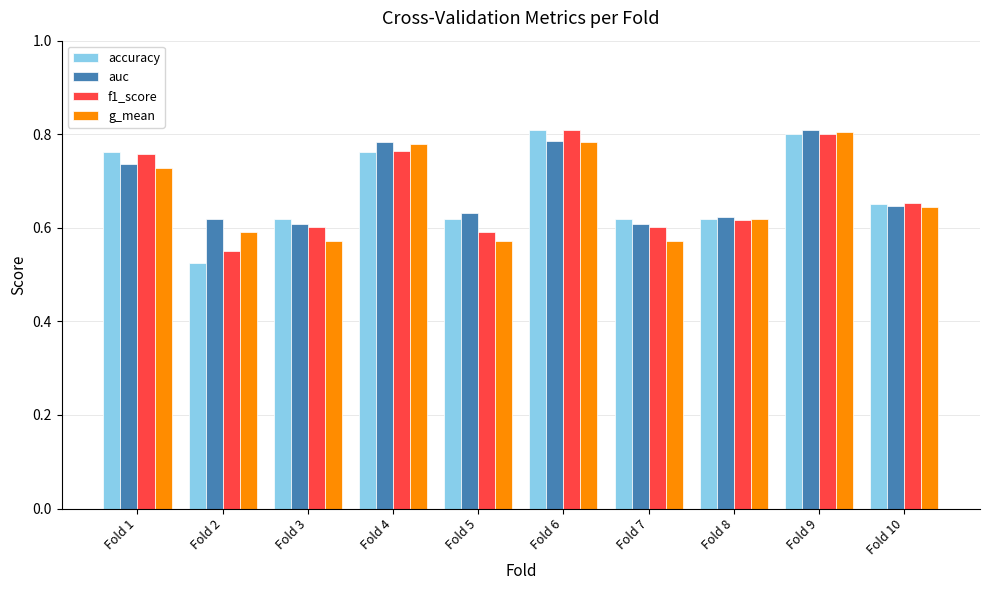

Count the number of data series in this chart.

4